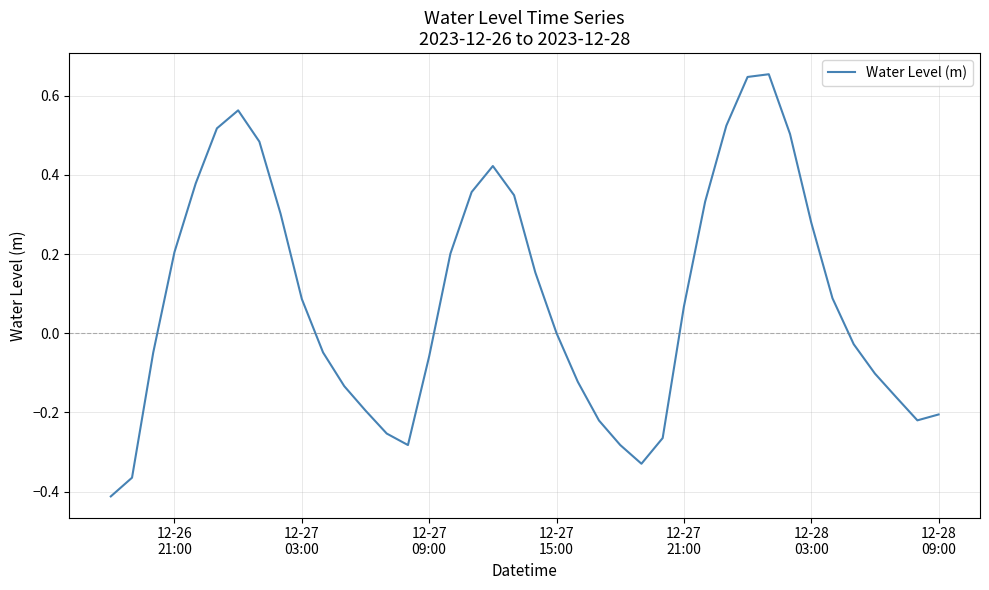

What is the difference between the maximum and minimum values?

1.1